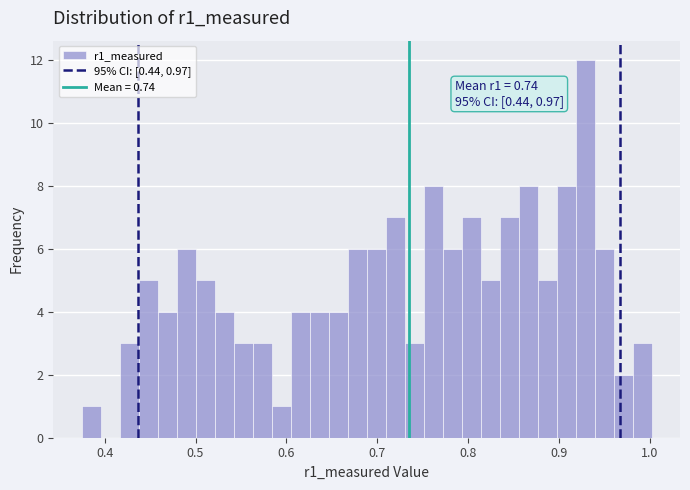

Around what value on the x-axis is the tallest bar? Give the approximate position of its centre, as read against the axis.

0.93